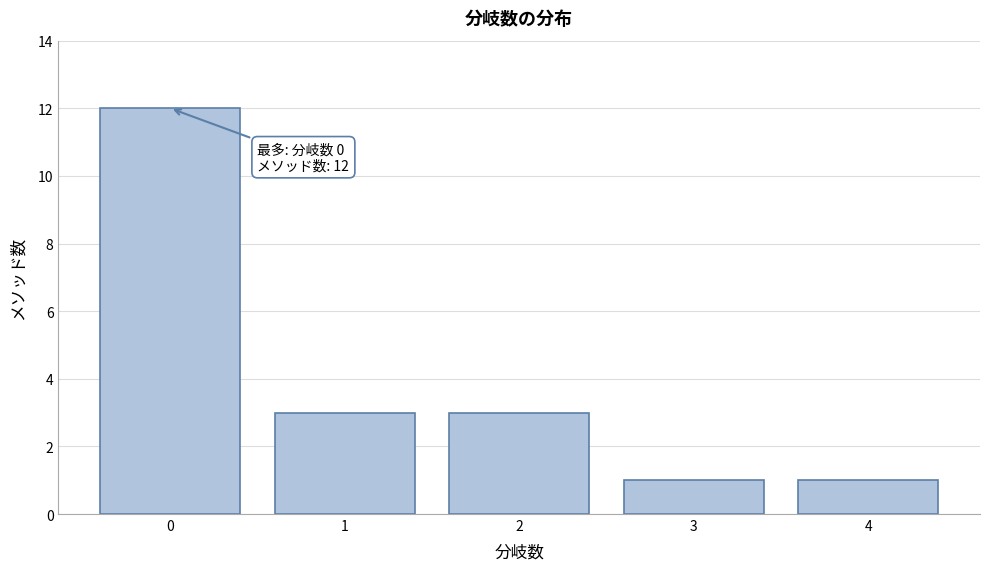

Reading right to left, list all the values displayed in this chart.

1	1	3	3	12